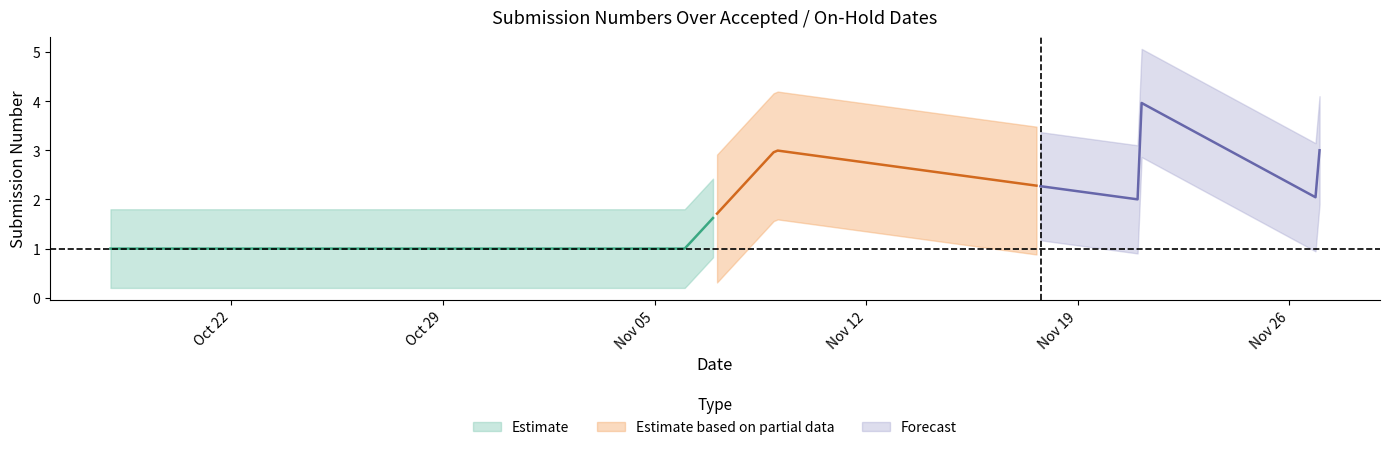

What is the label of the 4th point from the right?

2018-11-21